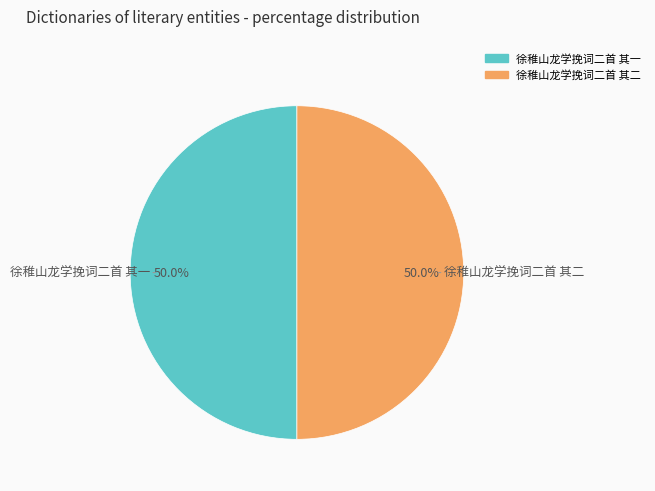

True or false: 徐稚山龙学挽词二首 其一 accounts for 50% of the total.

True